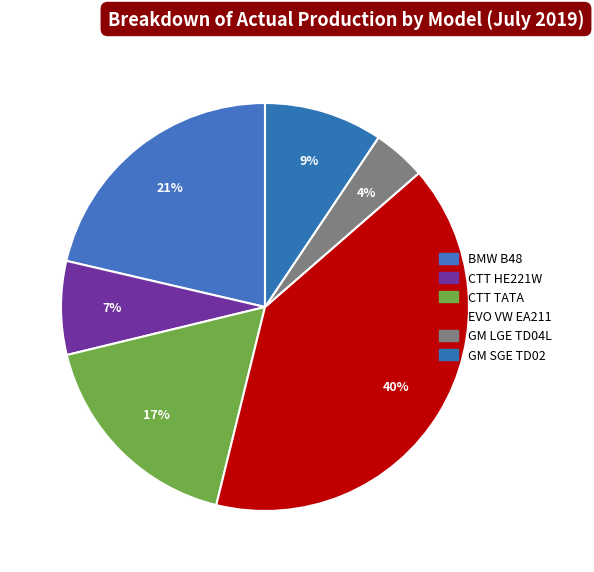

Count the number of slices in the pie.

6